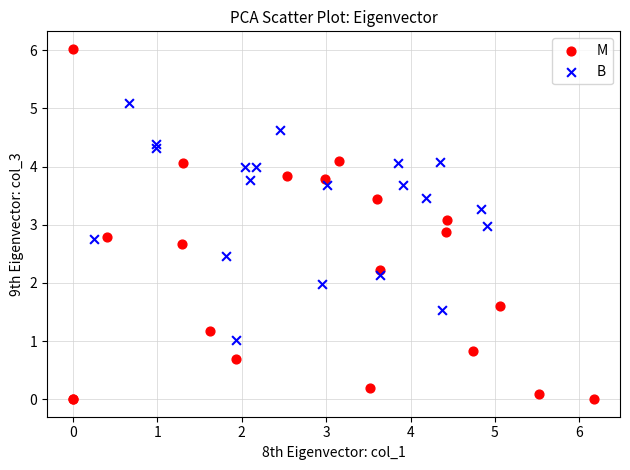

Which series has the widest spread of Y values?

M